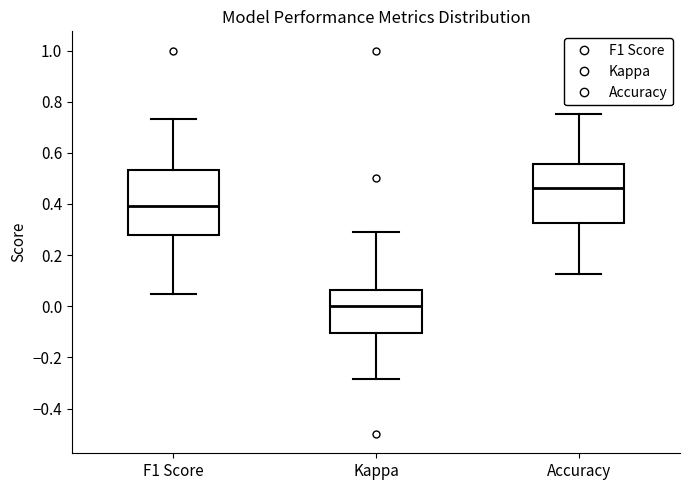

Reading left to right, transcribe this box plot: for each box, give where its median line is, the range the box spans, and where its two whiskers end, as read against the y-axis. The values are not printed on the chart, so give them approximately, as read against the axis.

F1 Score: median 0.40, box 0.28 to 0.54, whiskers 0.04 to 0.74
Kappa: median 0.00, box -0.10 to 0.06, whiskers -0.28 to 0.30
Accuracy: median 0.46, box 0.32 to 0.56, whiskers 0.12 to 0.76